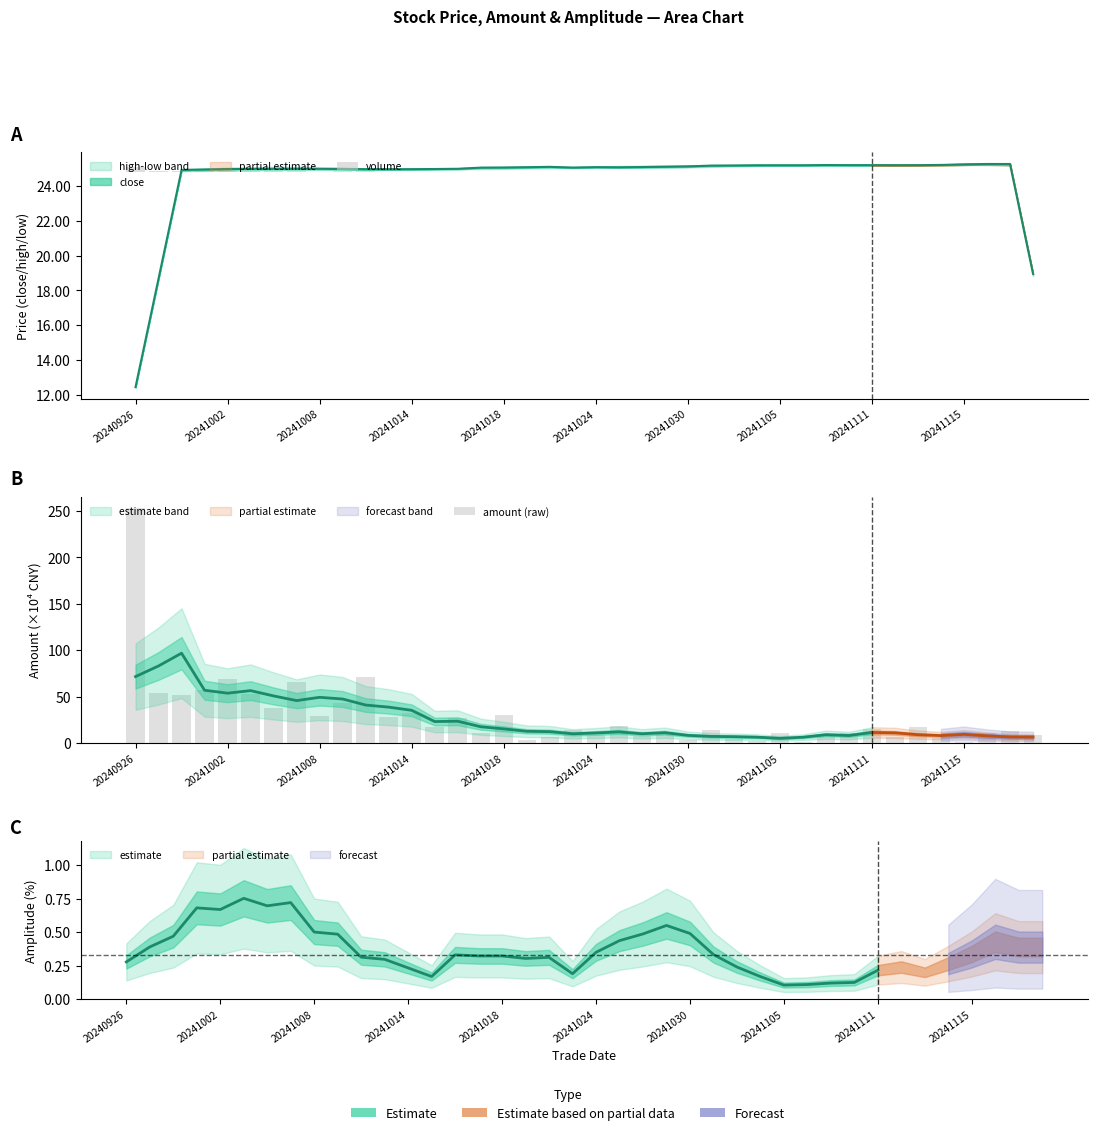

How many data points in amount (raw) are less than 14?

20